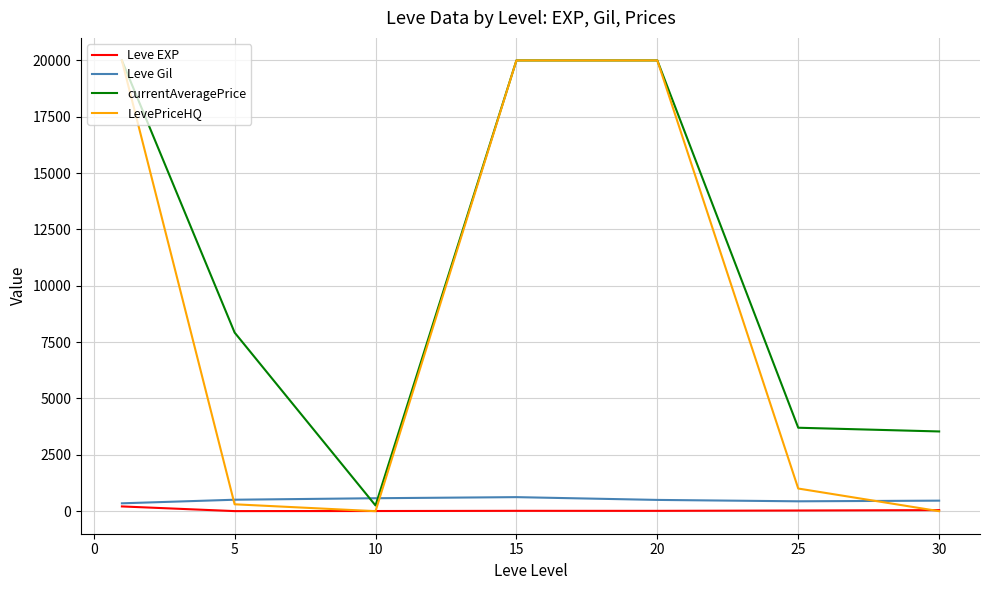

Which series has the largest range (max minus min)?

LevePriceHQ